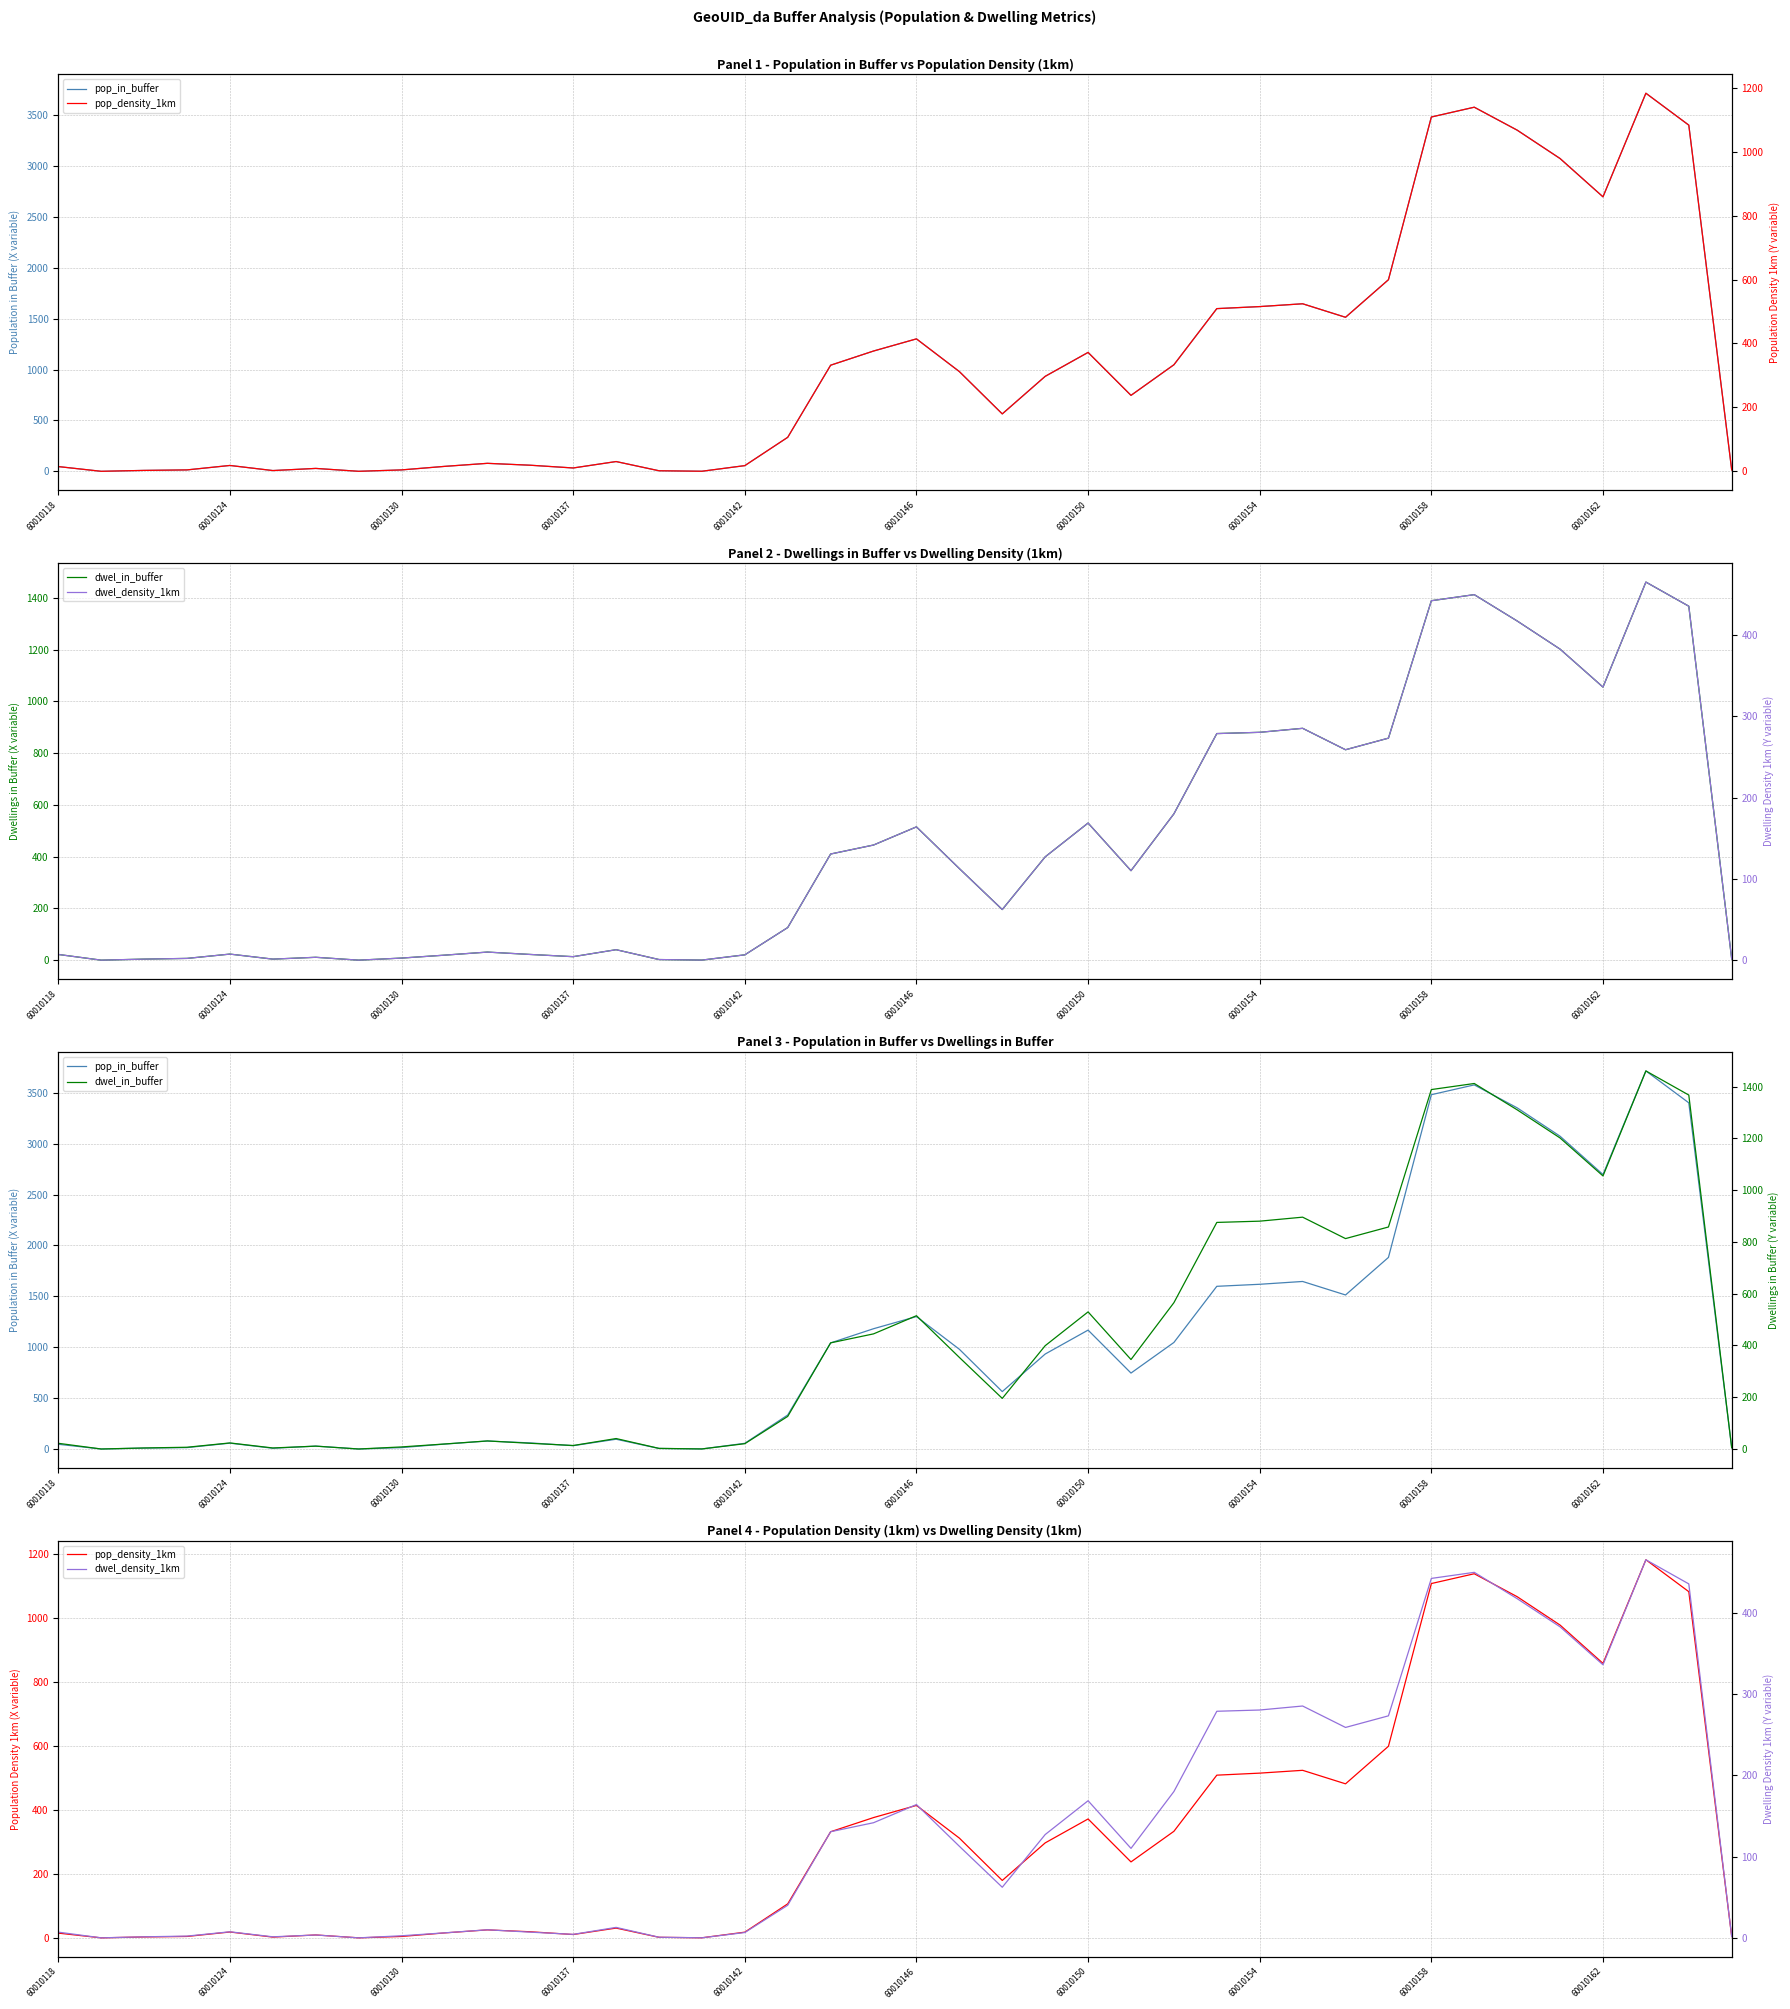

True or false: pop_in_buffer and pop_density_1km cross at least once.

False